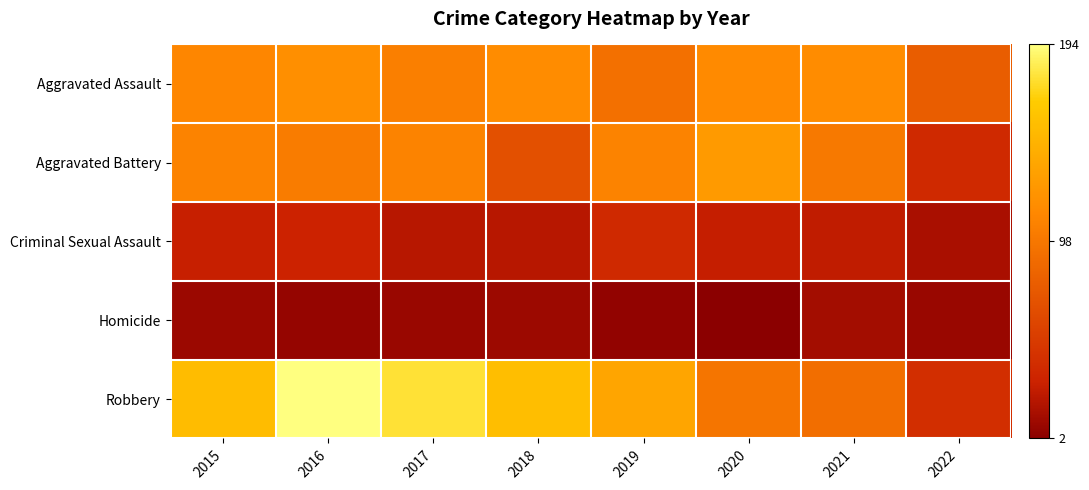

Reading left to right, what are all the values shown in this chart?

Aggravated Assault: 2015=110	2016=118	2017=105	2018=115	2019=92	2020=113	2021=115	2022=77
Aggravated Battery: 2015=108	2016=102	2017=108	2018=67	2019=108	2020=126	2021=100	2022=35
Criminal Sexual Assault: 2015=28	2016=30	2017=21	2018=21	2019=35	2020=27	2021=25	2022=15
Homicide: 2015=9	2016=7	2017=8	2018=10	2019=5	2020=2	2021=13	2022=8
Robbery: 2015=154	2016=194	2017=178	2018=155	2019=135	2020=97	2021=91	2022=40